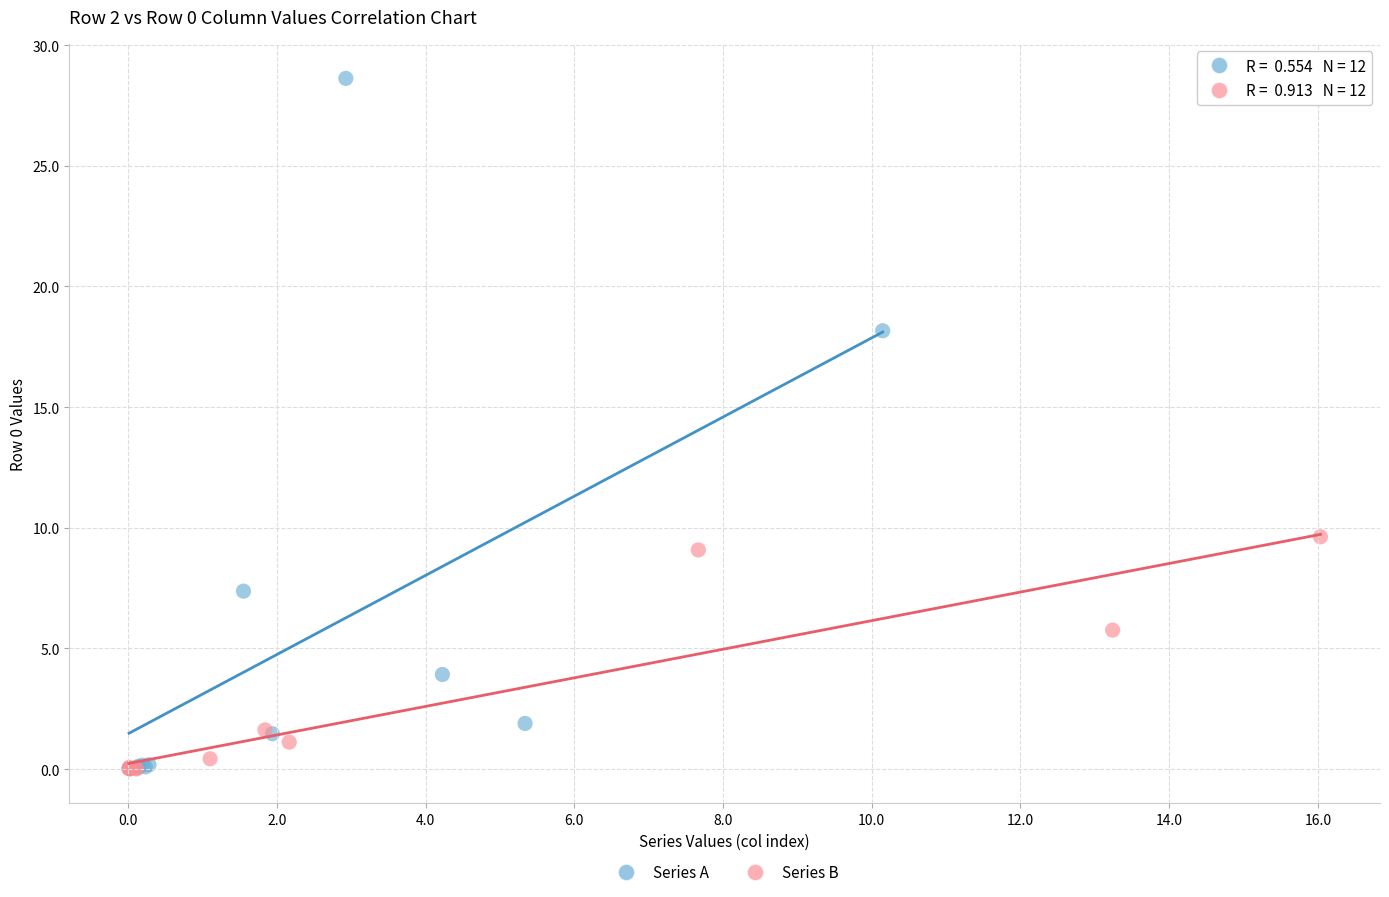

Which series has the largest Y range (max minus min)?

Series A